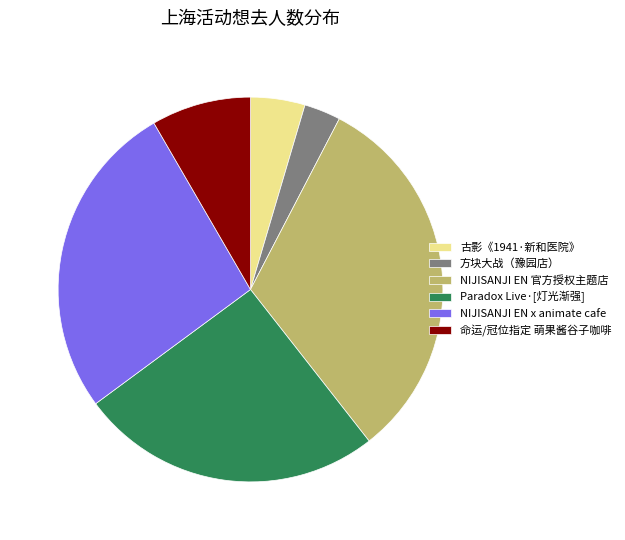

True or false: NIJISANJI EN x animate cafe accounts for 37% of the total.

False